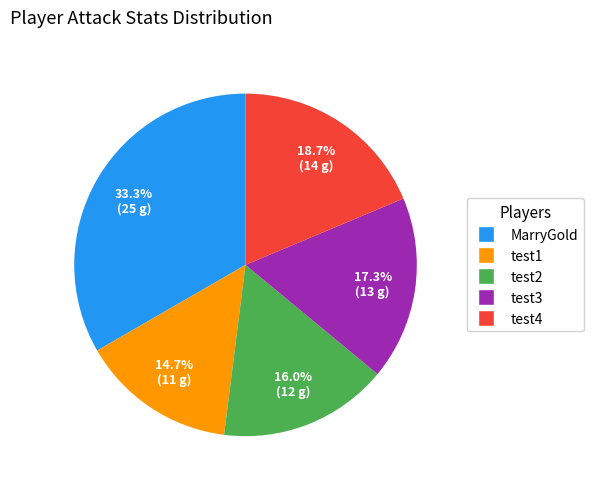

Which has a higher value, test2 or MarryGold?

MarryGold